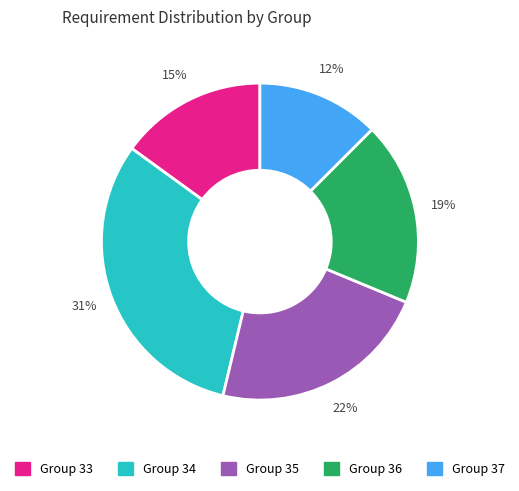

What is the smallest slice in the pie chart?

Group 37